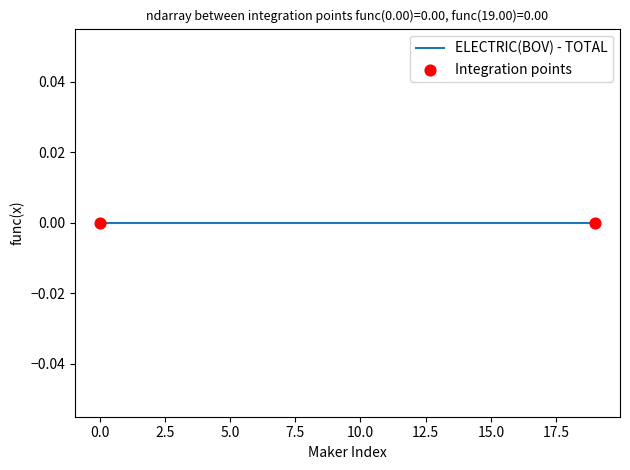

Which series has the widest spread of Y values?

ELECTRIC(BOV)